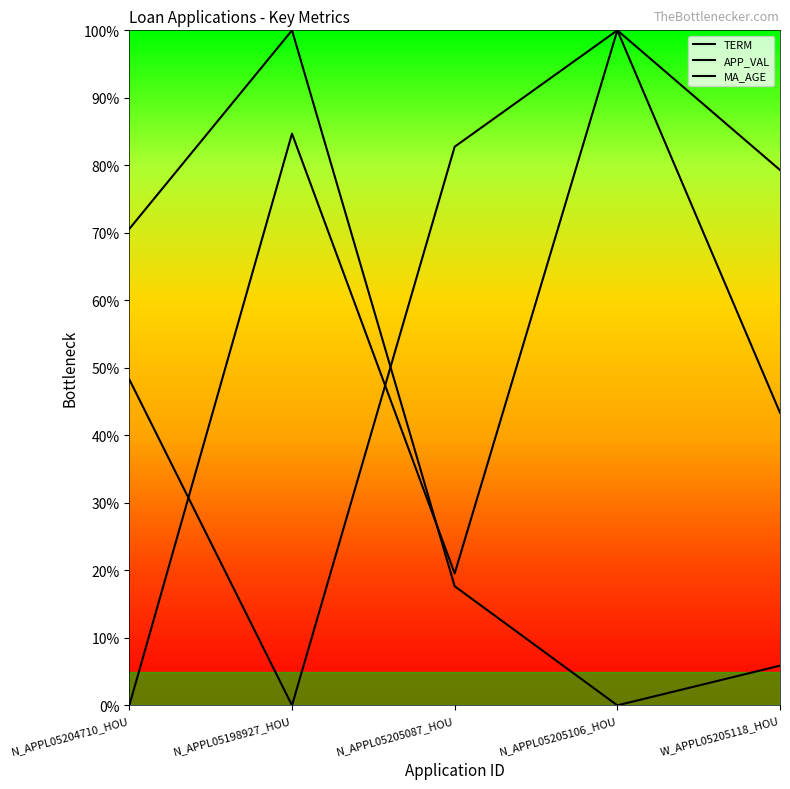

Which series ends up on top after the final intersection of TERM and MA_AGE?

MA_AGE